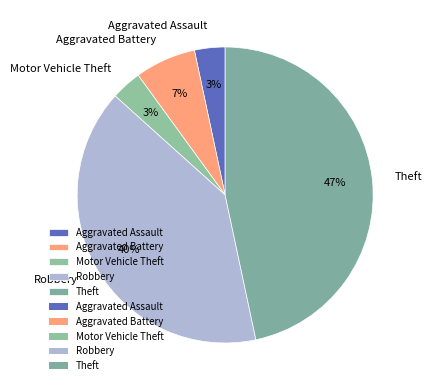

To the nearest percent, what is the combined percentage of Aggravated Battery and Motor Vehicle Theft?

10%